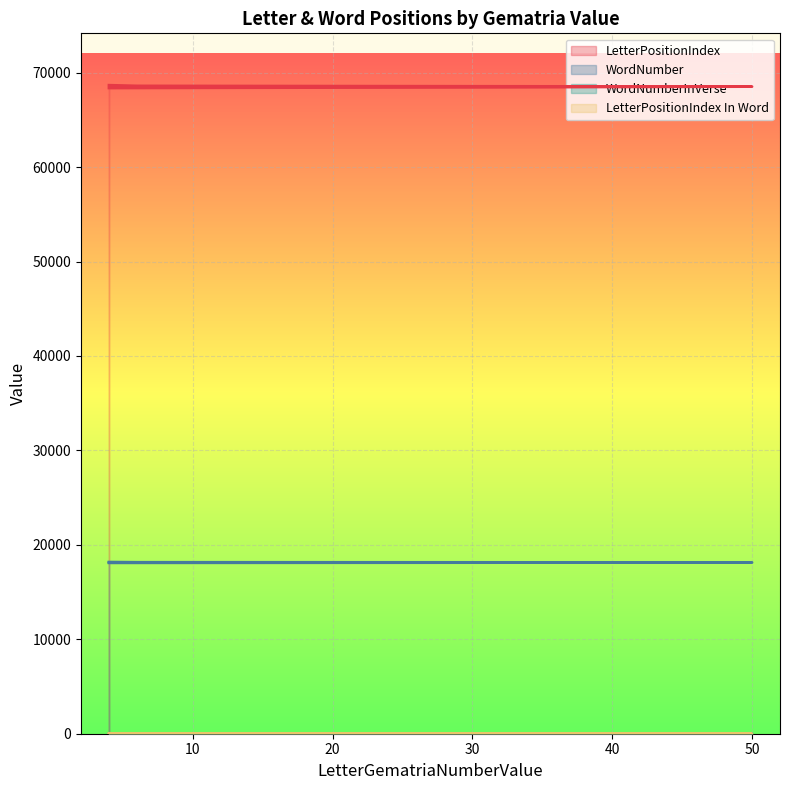

Rank the categories by LetterPositionIndex value from lowest to highest.

4, 30, 50, 6, 4